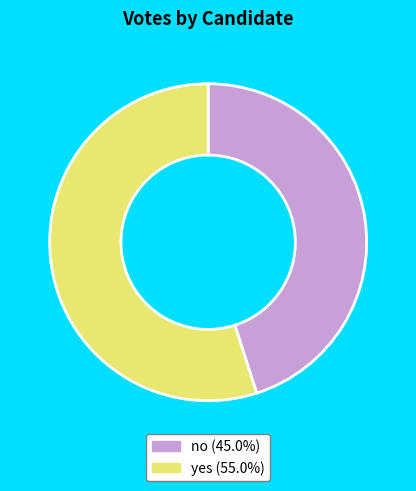

Is it true that no is 33% of the pie?

False